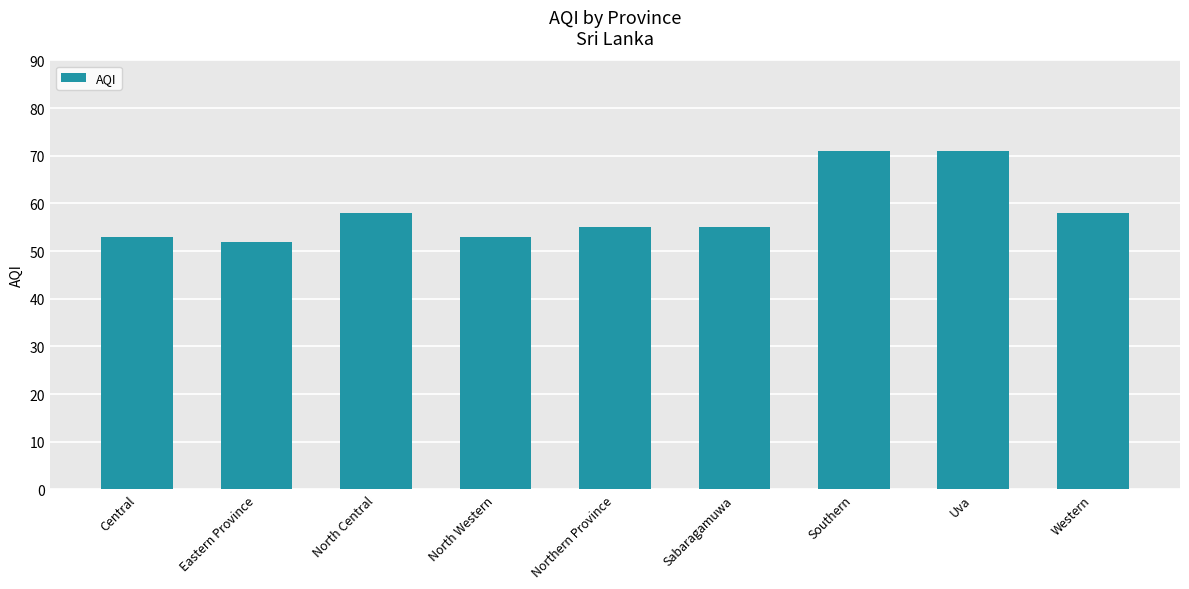

What position from the left is Central?

1